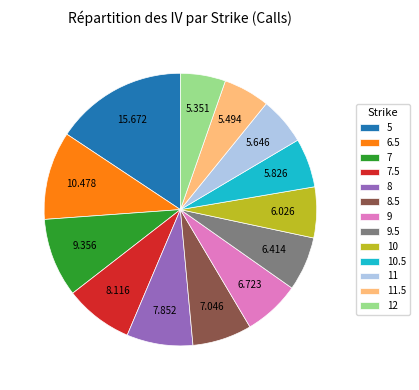

What is the ratio of the value at 9.5 to the value at 8?

0.8